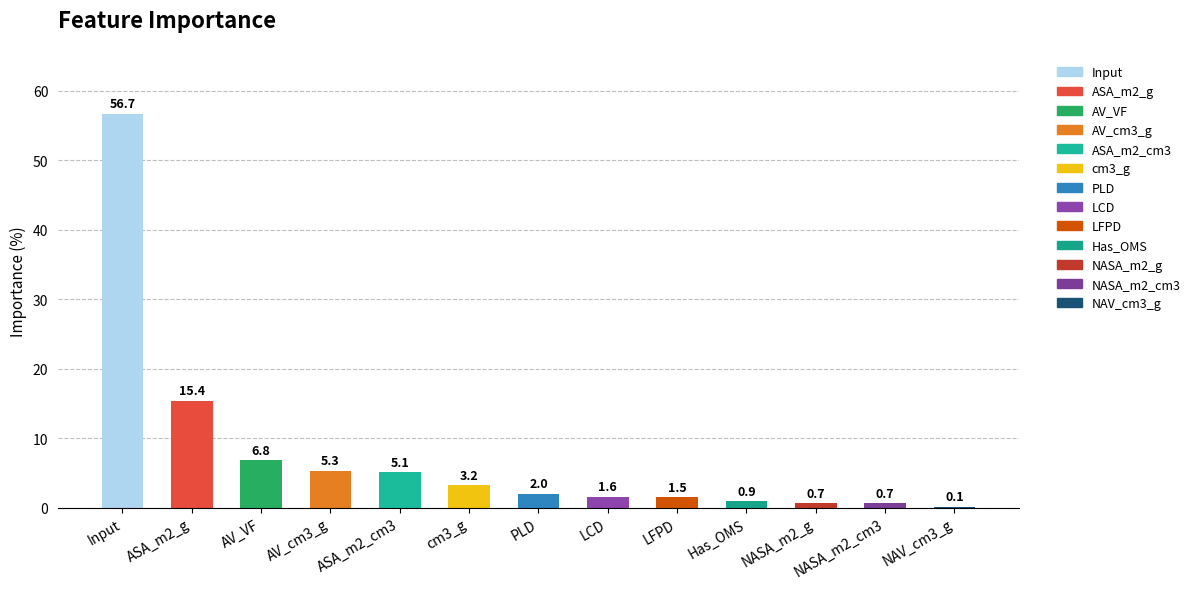

Count the number of values greater than 2.

7